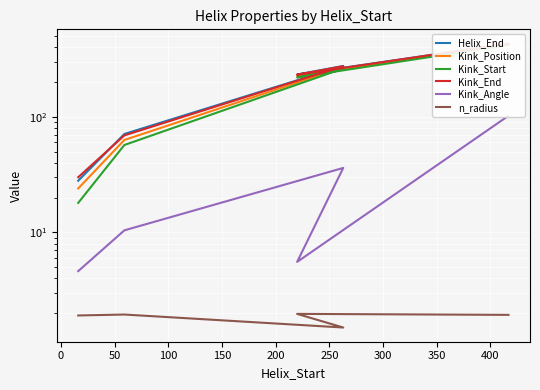

True or false: Kink_Angle and Kink_End cross at least once.

False